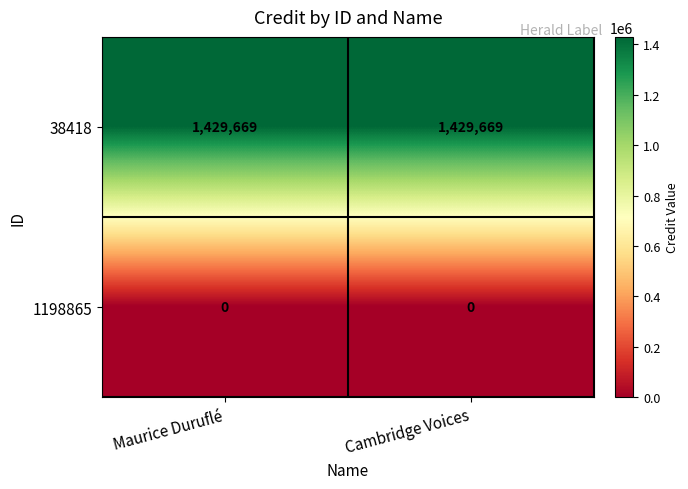

What is the difference between the highest and lowest values at Maurice Duruflé?

1429669